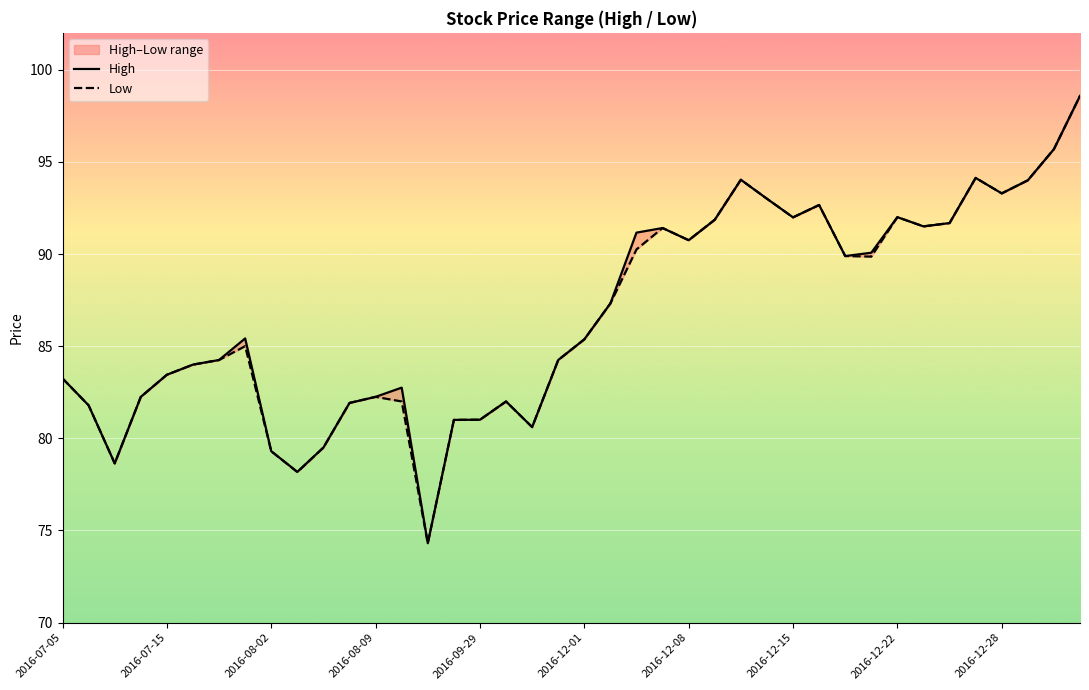

At how many categories does at least one series exceed 88?

18